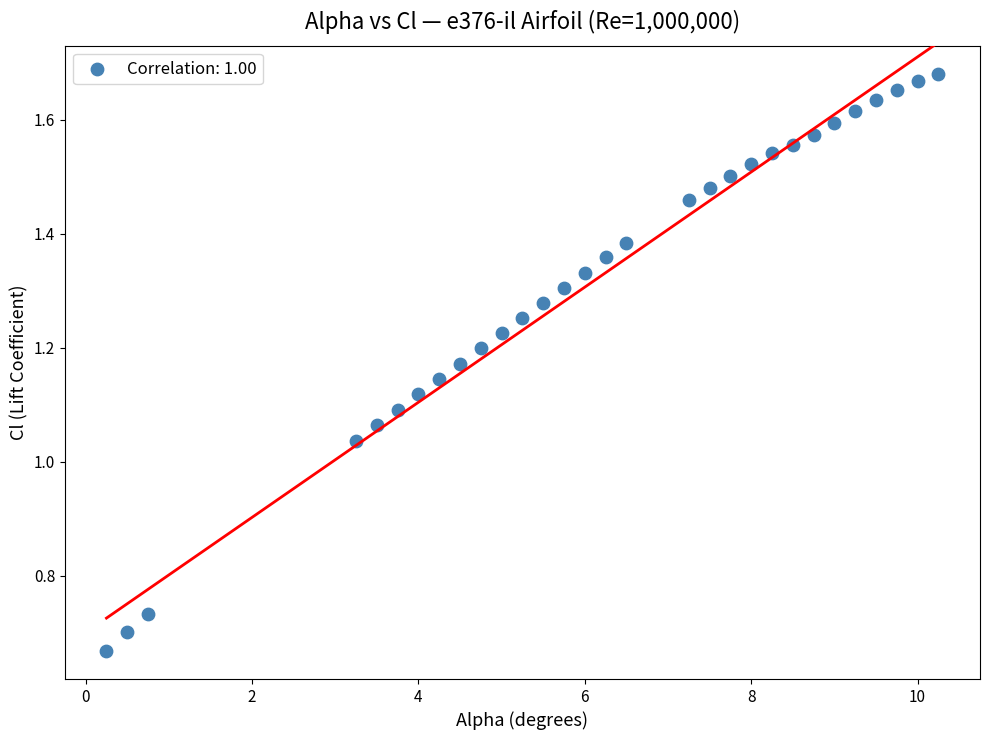

What is the range of X values (max minus min)?

10.0